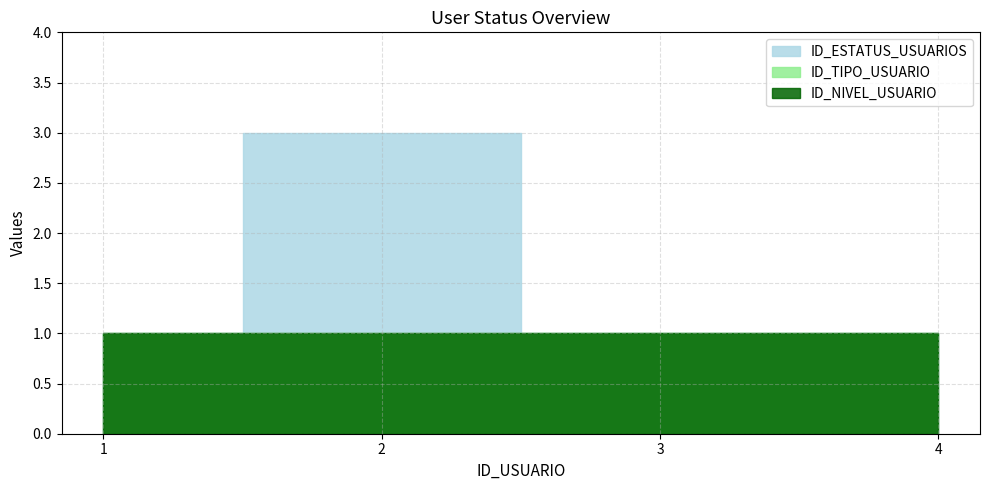

Is it true that ID_ESTATUS_USUARIOS equals 3 at 2?

True